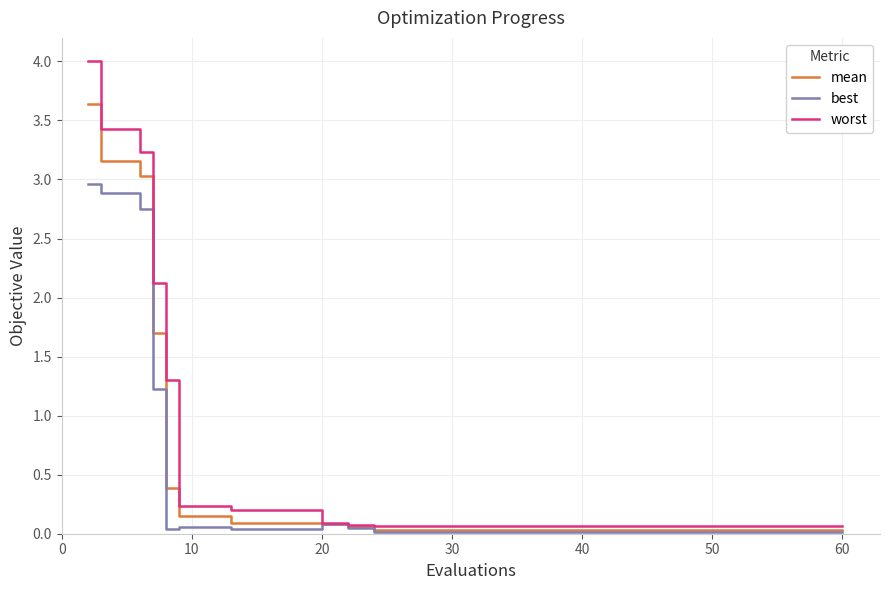

Rank the series by their maximum value, from highest to lowest.

worst, mean, best